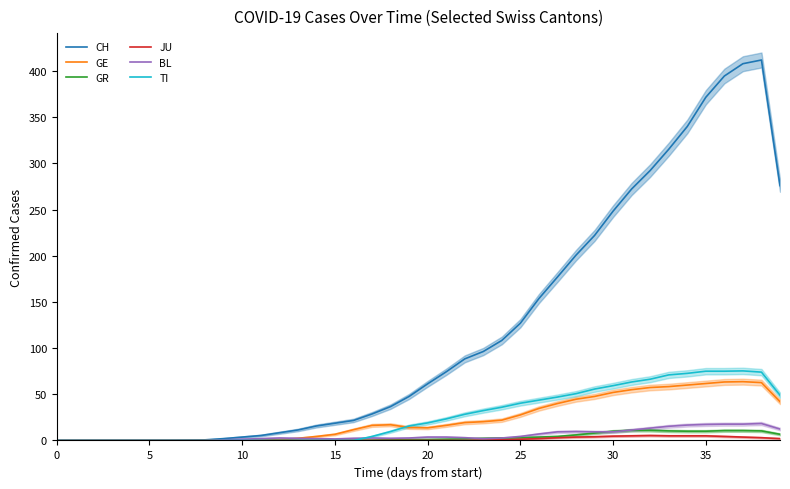

What is the label of the 23rd point from the right?

17